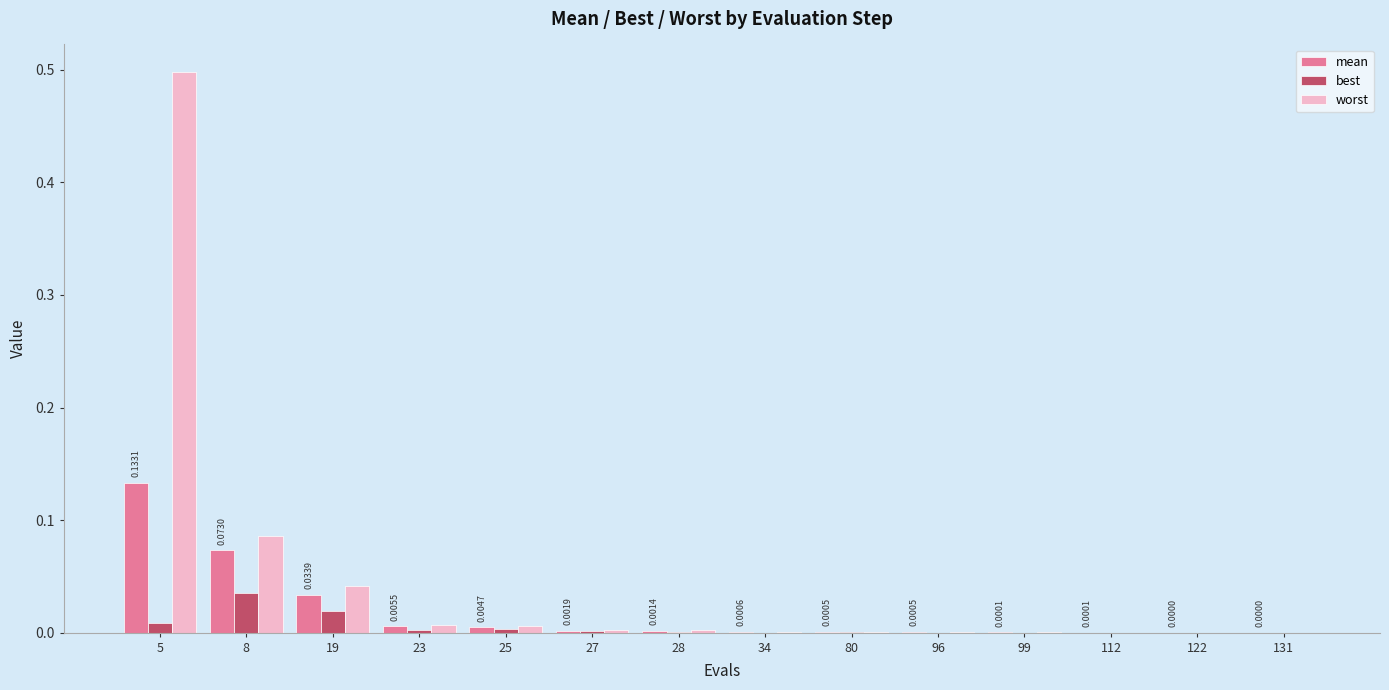

At which category is the sum across all series the highest?

5